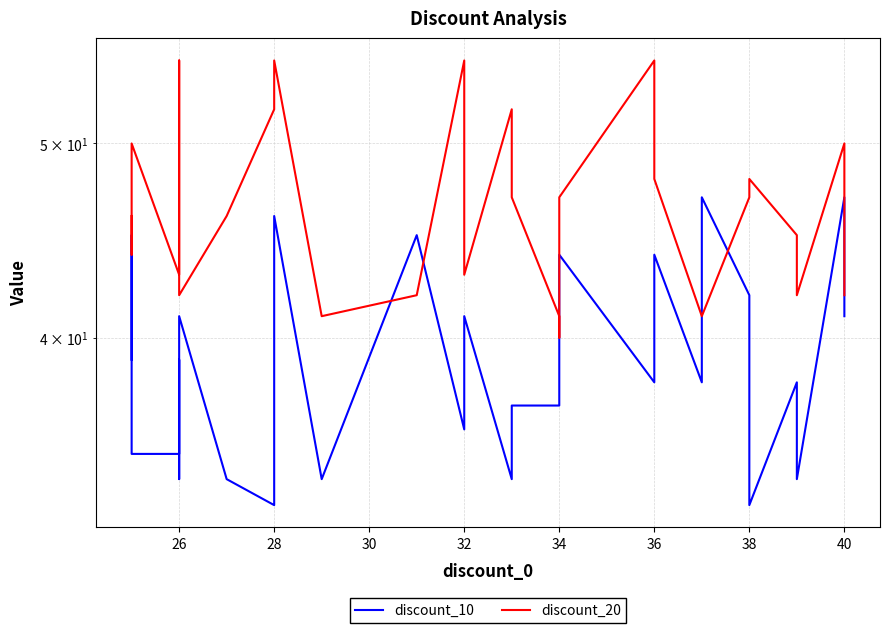

What is the lowest value of the discount_10 series?

33